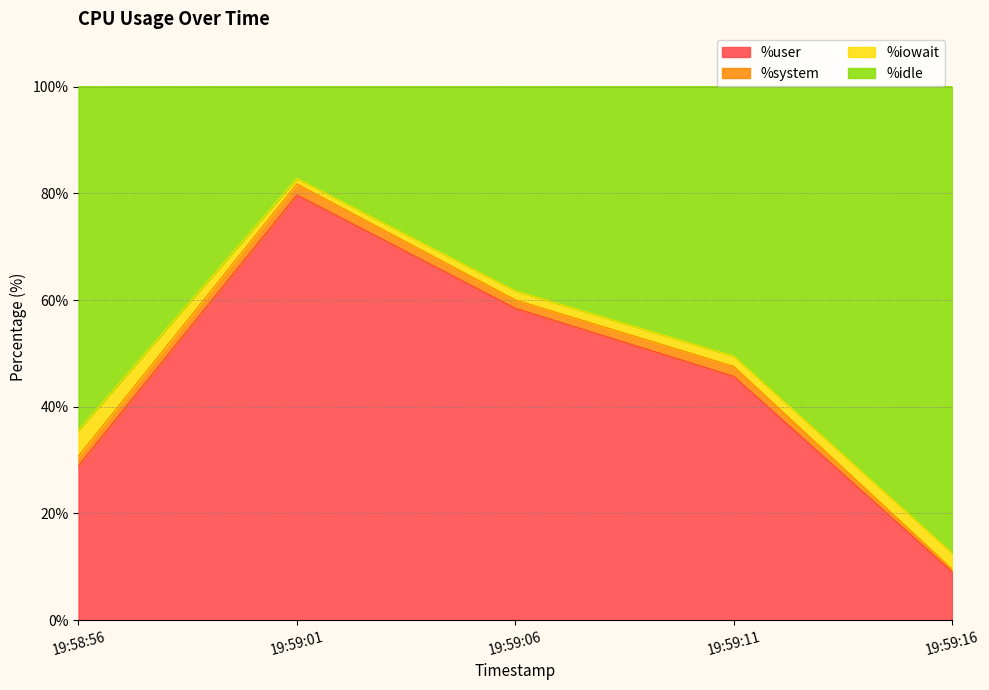

Does the chart display data point markers on the line(s)?

No